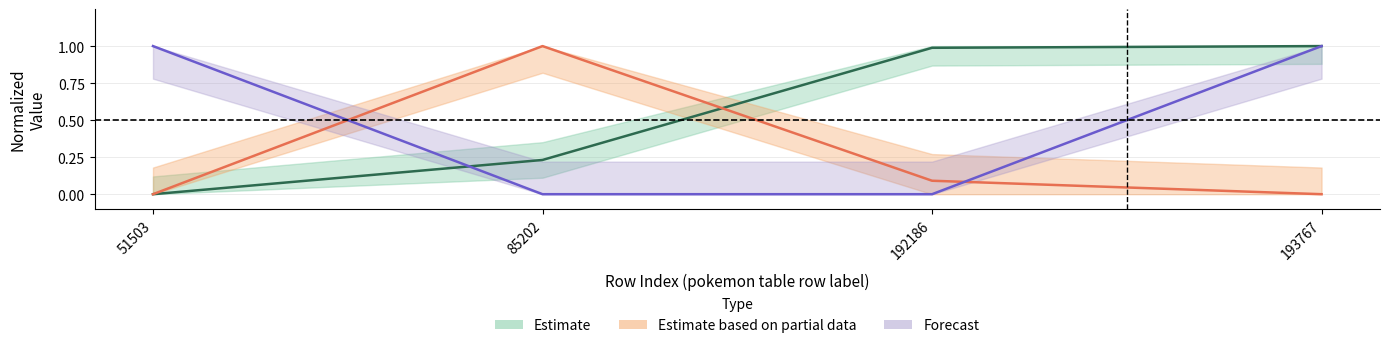

Between 51503 and 192186, which is larger?

192186